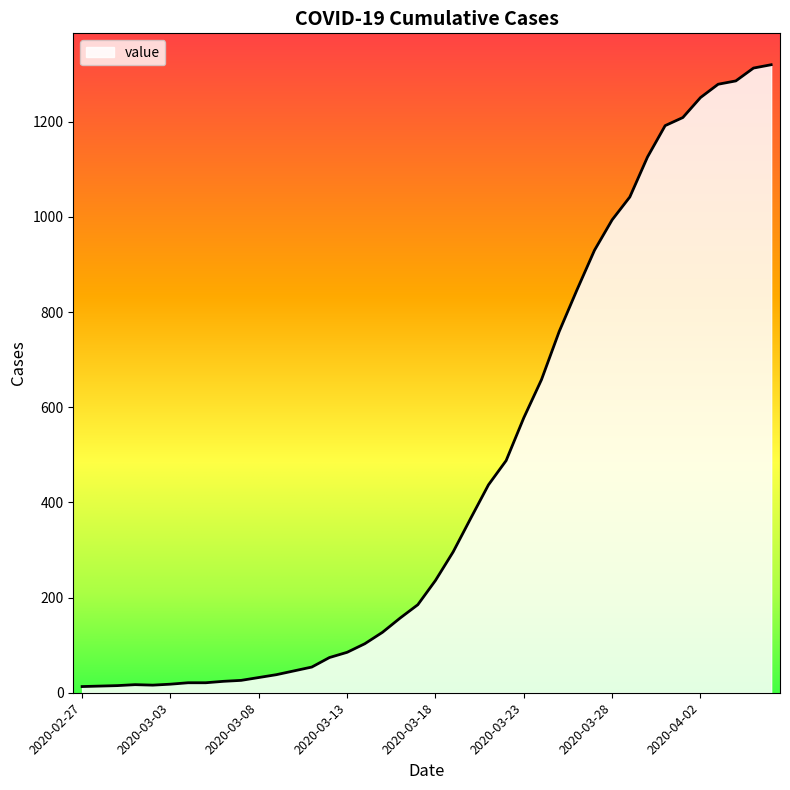

What is the difference between the maximum and minimum values?

1307